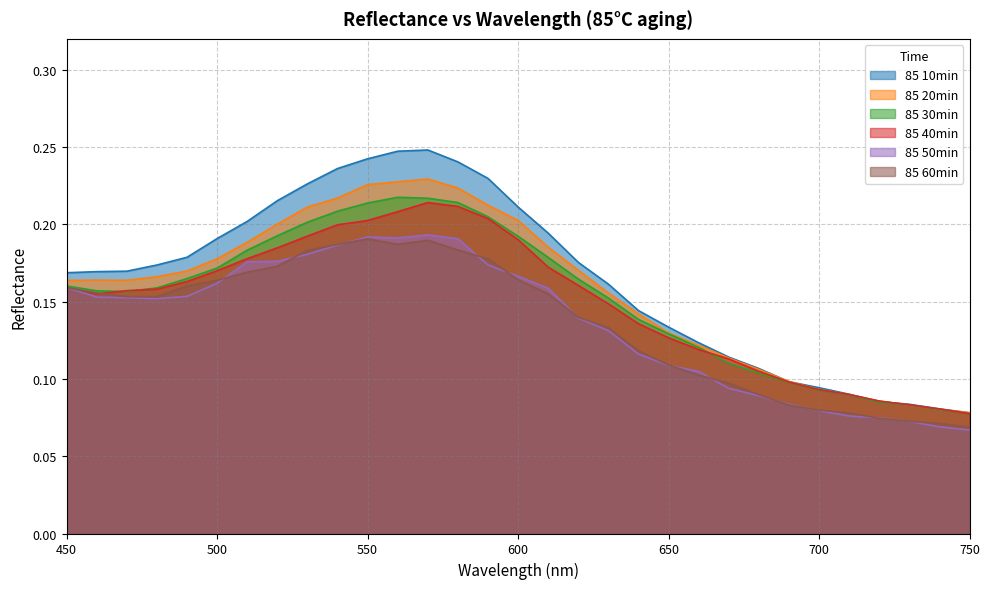

Where is the first local minimum for 85 40min?

460